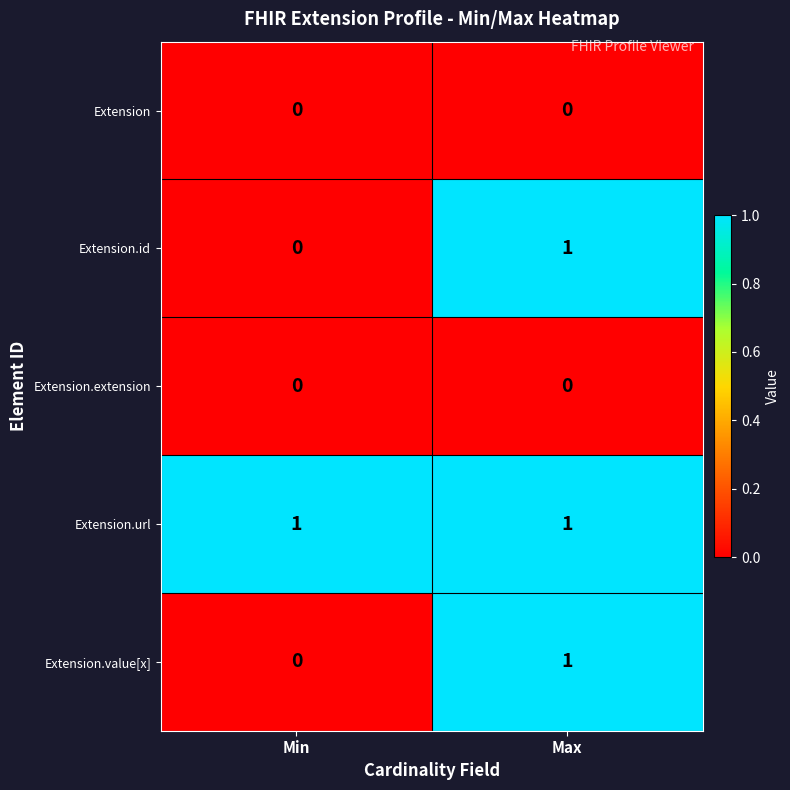

True or false: Extension.value[x] has a value of 2 at Max.

False